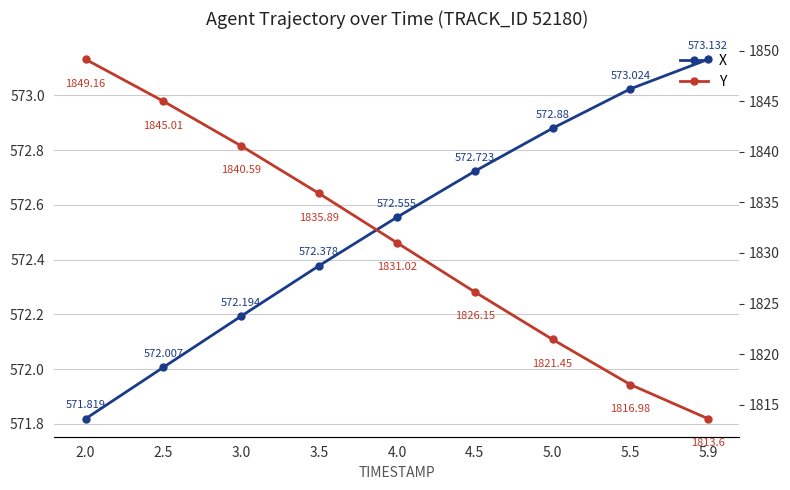

Where does the Y series first go above 1831?

2.0